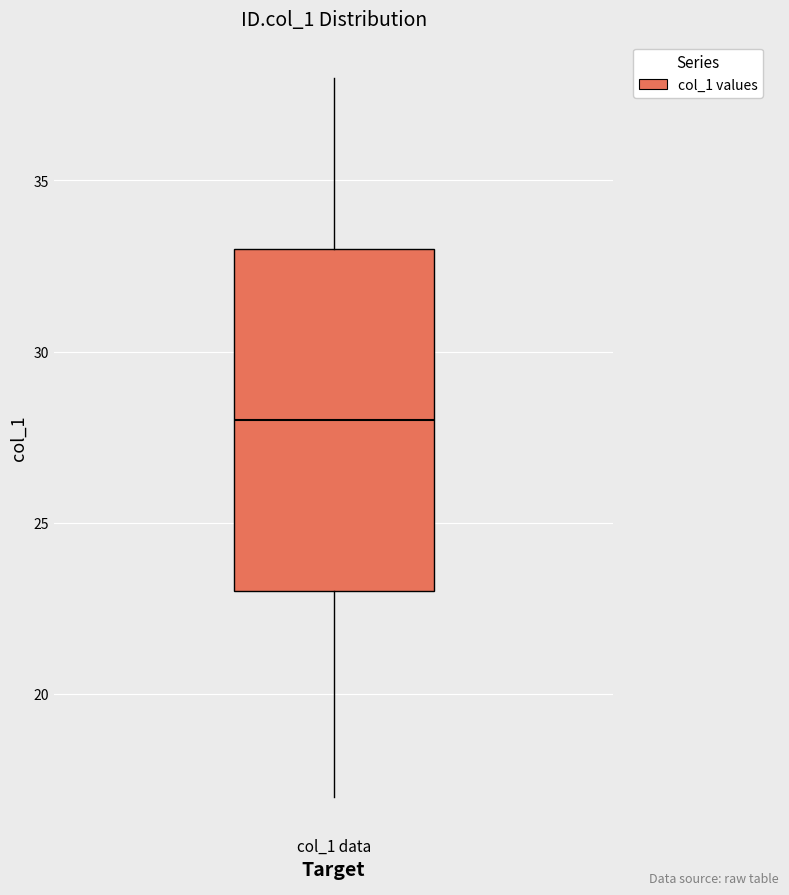

Read this box plot against the y-axis: the position of the median line, the range covered by the box, and the ends of both whiskers. The values are not printed on the chart, so give them approximately, as read against the axis.

median 28, box 23 to 33, whiskers 17 to 38